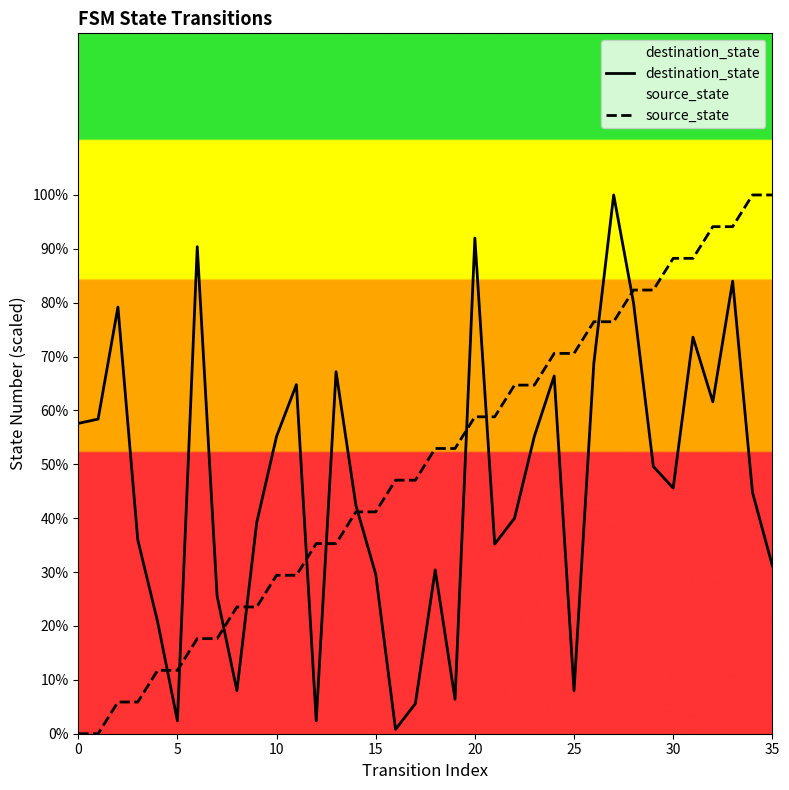

Reading left to right, what are all the values shown in this chart?

destination_state: 57.6	58.4	79.2	36.0	20.8	2.4	90.4	25.6	8.0	39.2	55.2	64.8	2.4	67.2	42.4	29.6	0.8	5.6	30.4	6.4	92.0	35.2	40.0	55.2	66.4	8.0	68.8	100.0	80.0	49.6	45.6	73.6	61.6	84.0	44.8	31.2
source_state: 0.0	0.0	5.9	5.9	11.8	11.8	17.6	17.6	23.5	23.5	29.4	29.4	35.3	35.3	41.2	41.2	47.1	47.1	52.9	52.9	58.8	58.8	64.7	64.7	70.6	70.6	76.5	76.5	82.4	82.4	88.2	88.2	94.1	94.1	100.0	100.0